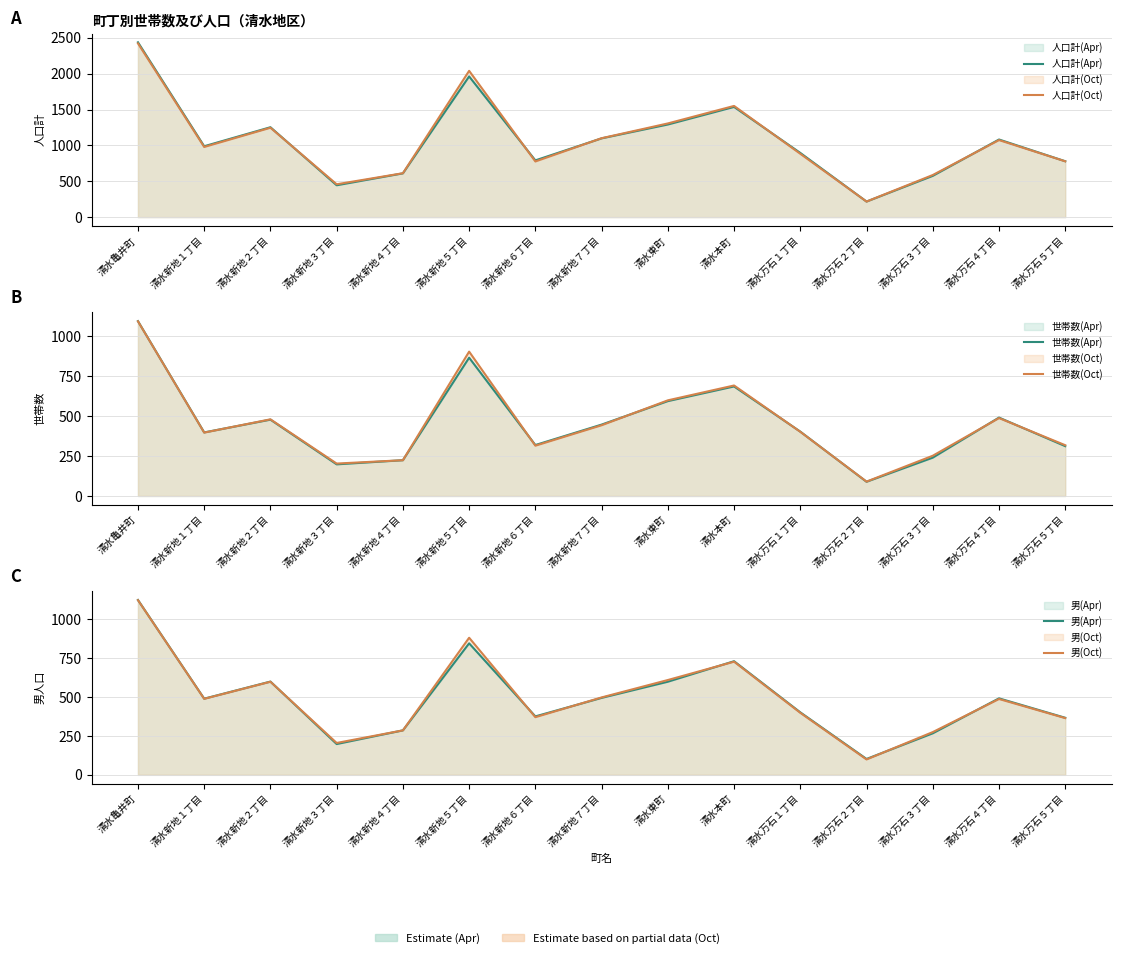

True or false: 世帯数(Oct) has more than 0 interior local peaks.

True